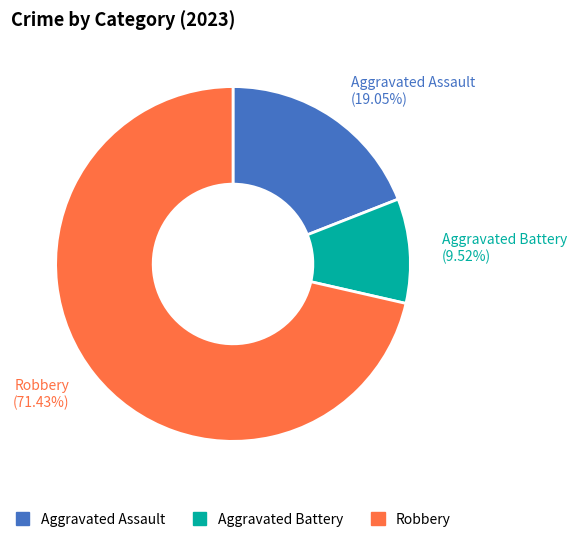

Which category accounts for the majority?

Robbery